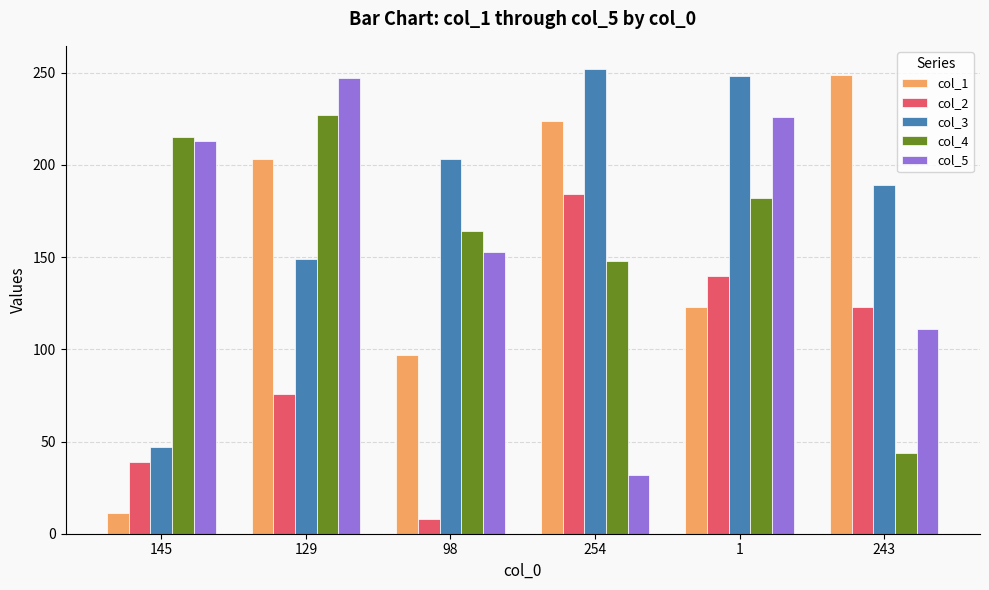

What are all the series names shown in the legend?

col_1, col_2, col_3, col_4, col_5